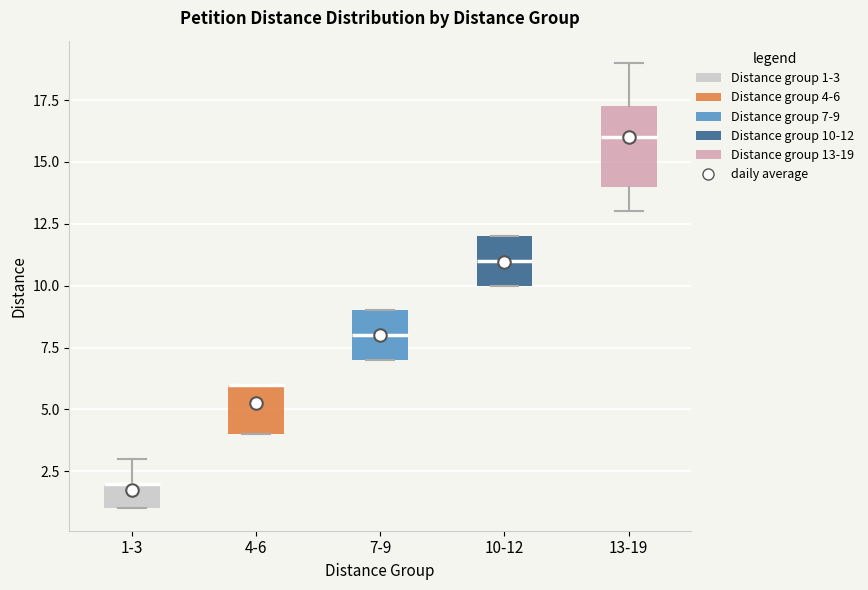

Where is the lower edge of the box for 1-3 on the y-axis? The values are not printed on the chart, so give them approximately, as read against the axis.

1.0